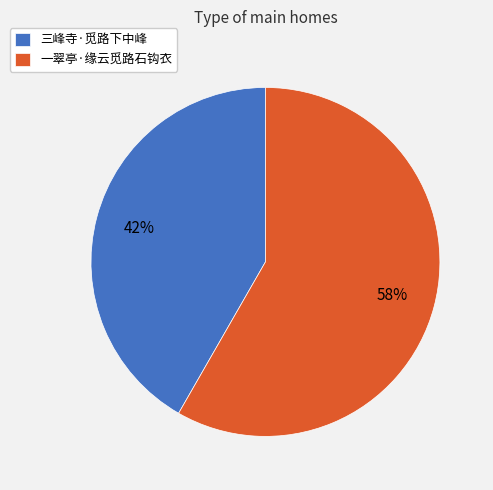

Between 一翠亭·缘云觅路石钩衣 and 三峰寺·觅路下中峰, which is larger?

一翠亭·缘云觅路石钩衣